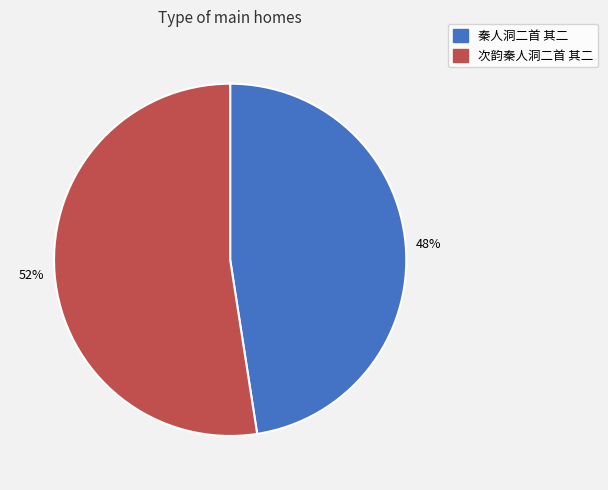

What is the ratio of the value at 次韵秦人洞二首 其二 to the value at 秦人洞二首 其二?

1.1